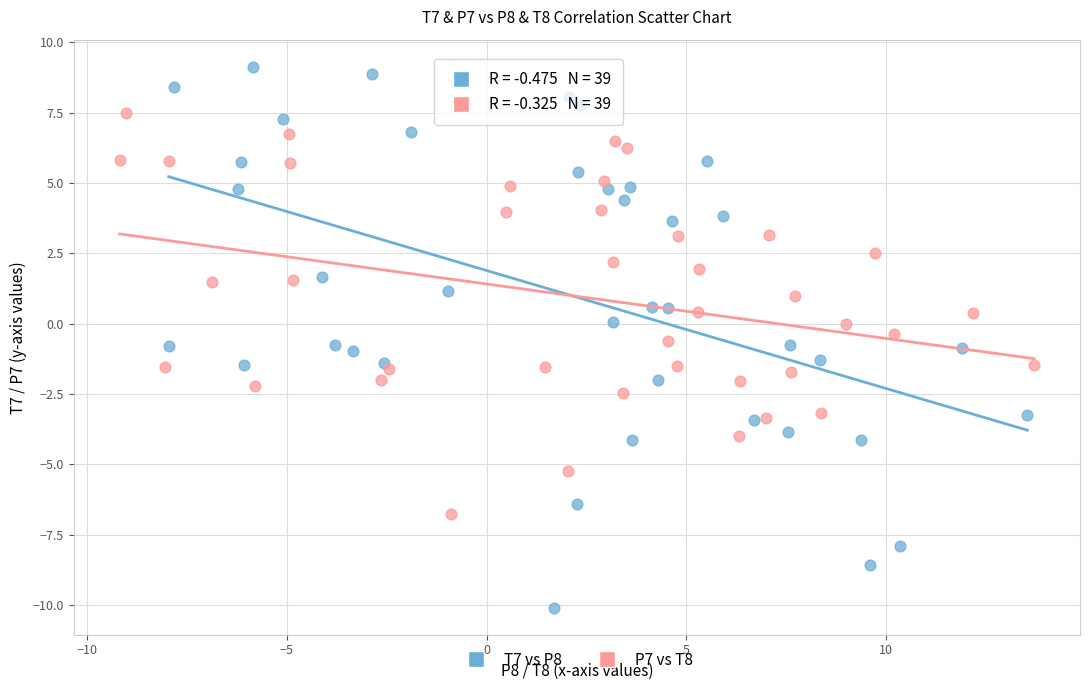

Which series contains the lowest Y value?

T7 vs P8